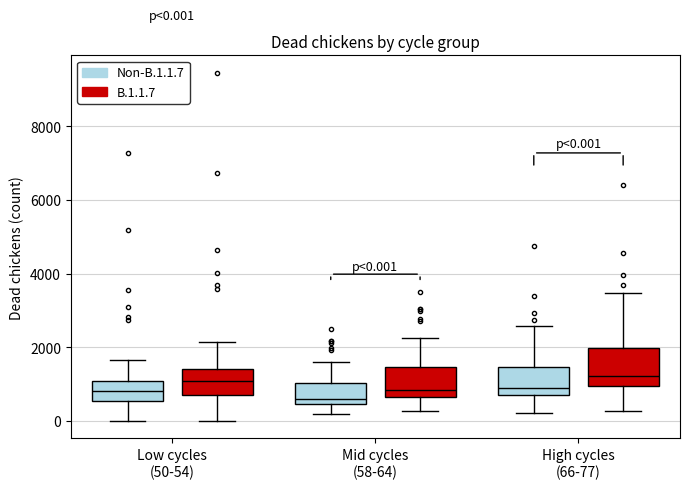

Comparing the boxes themselves (not the whiskers), which one is the tallest?

High cycles (66-77) (B.1.1.7)